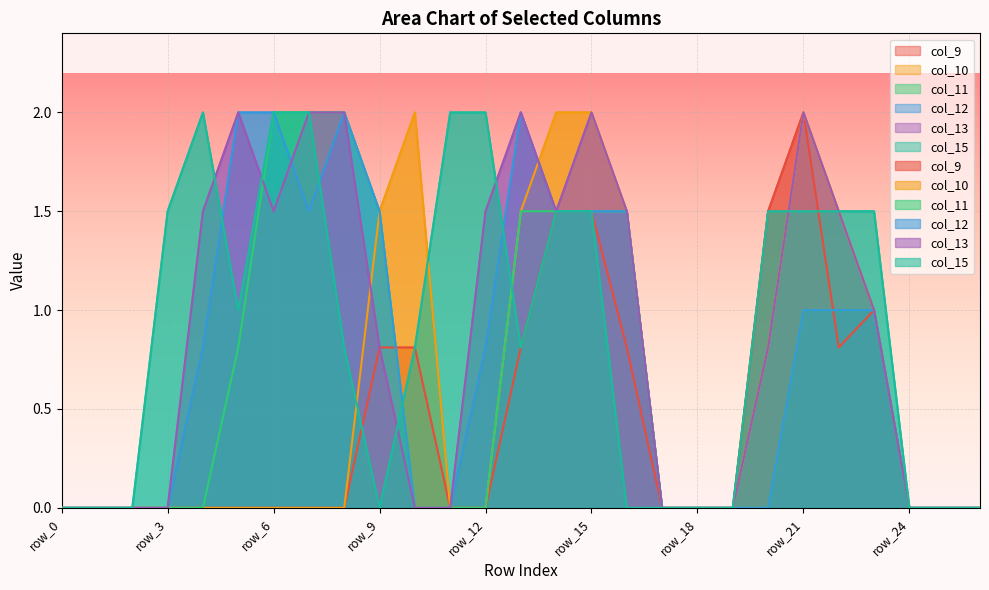

At which label is col_9 closest to 1?

row_23